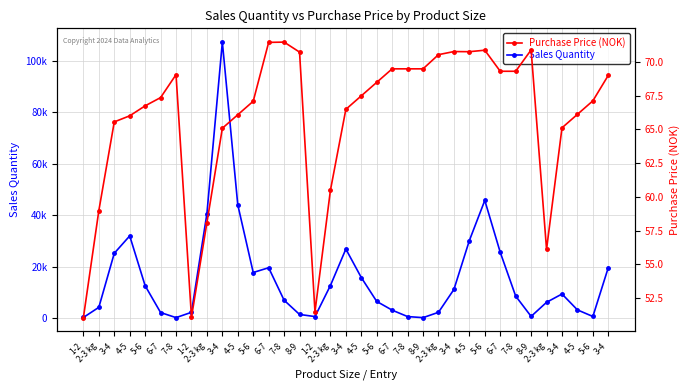

True or false: Purchase Price and Sales Quantity intersect in this chart.

False